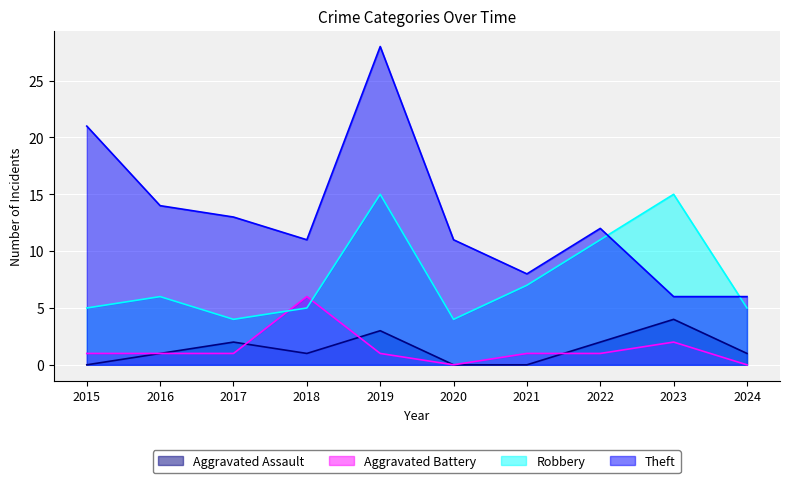

Where do Robbery and Theft first cross each other?

2022 and 2023